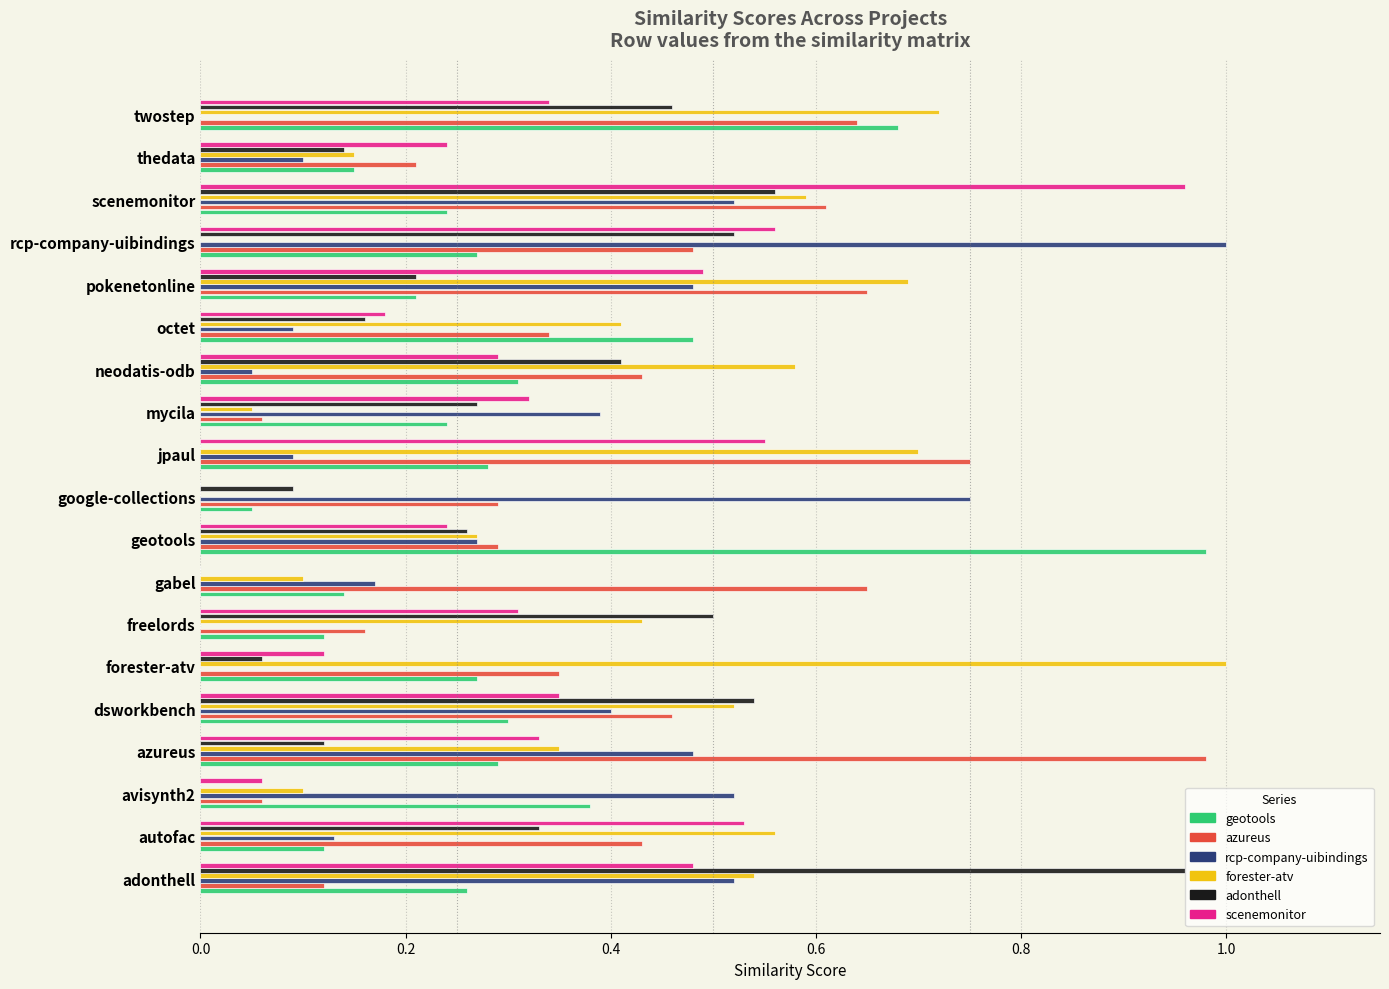

At which category is the sum across all series the highest?

scenemonitor